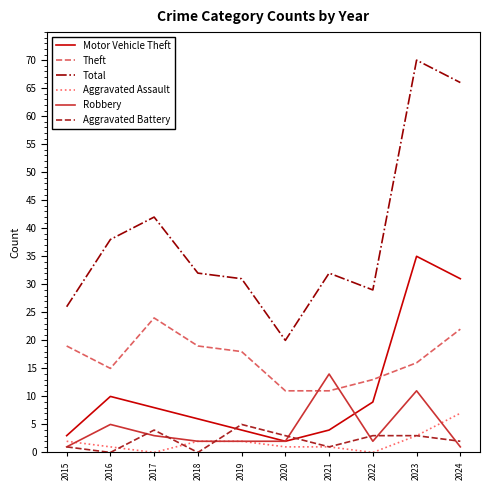

In Total, how many points are lower than both neighbors (excluding endpoints)?

2